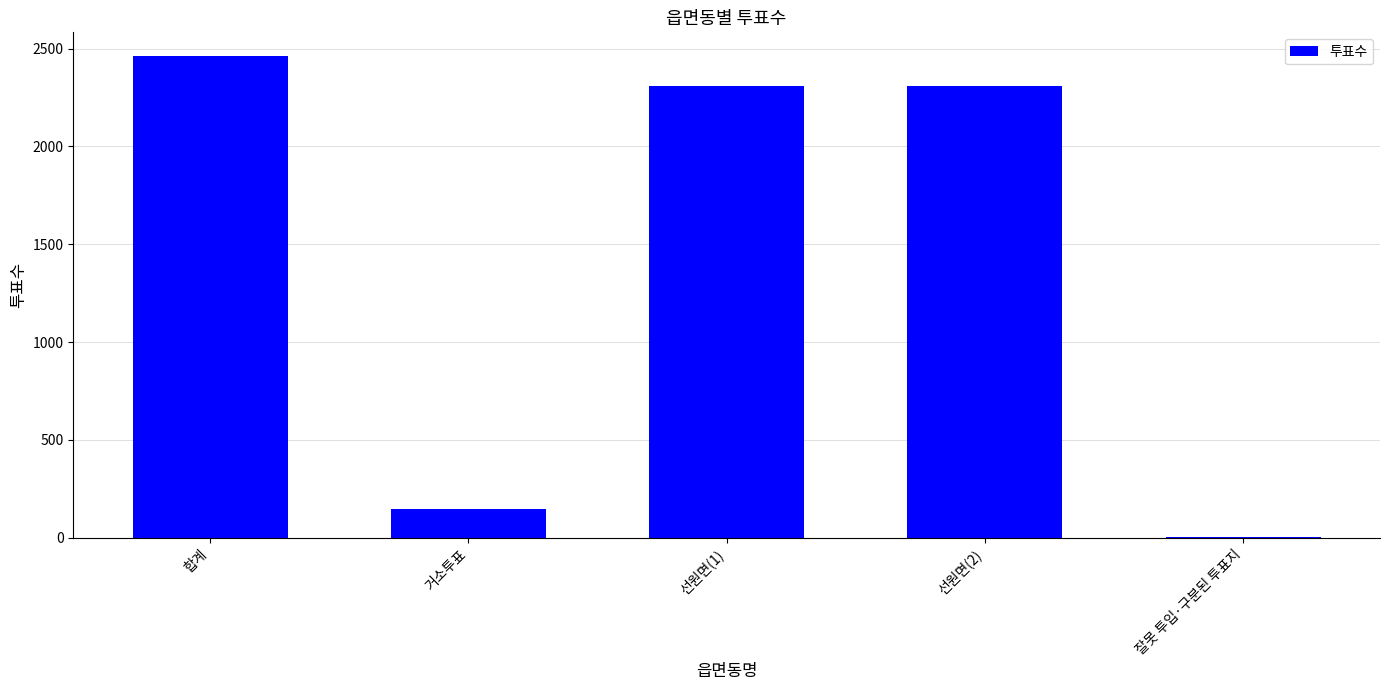

Count the number of data series in this chart.

1